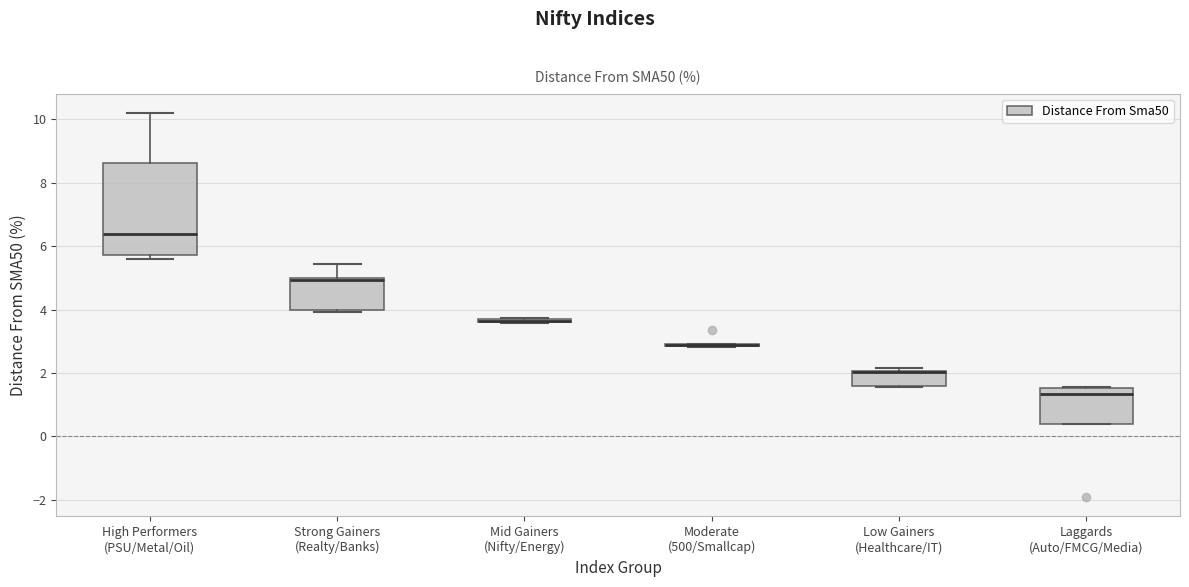

Where is the lower edge of the box for Moderate (500/Smallcap) on the y-axis? The values are not printed on the chart, so give them approximately, as read against the axis.

2.8